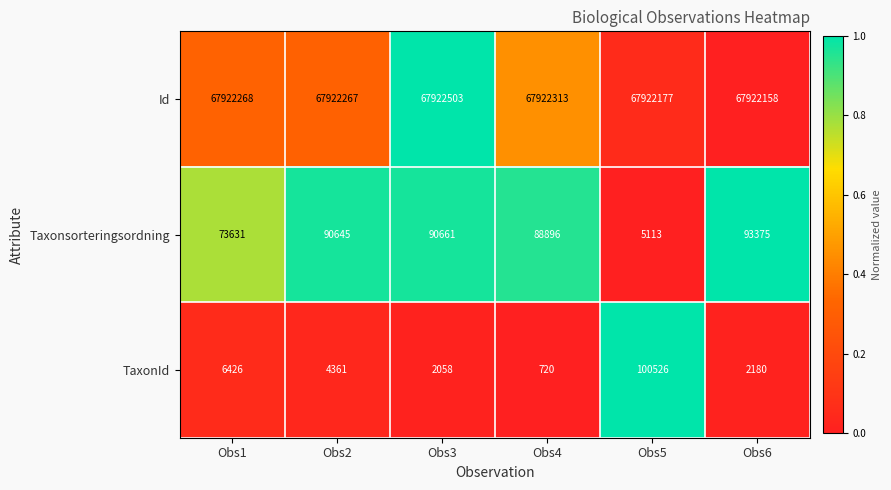

List the labels in order of TaxonId value, largest first.

Obs5, Obs1, Obs2, Obs6, Obs3, Obs4